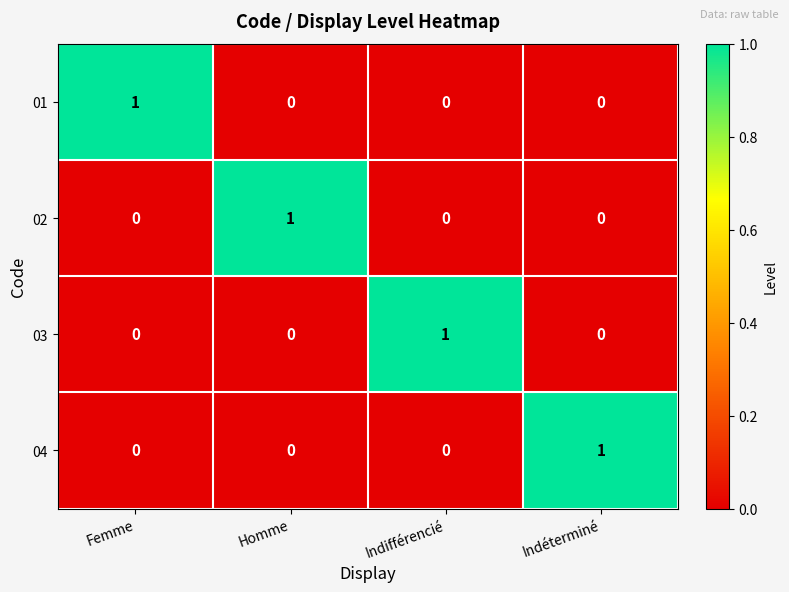

How many distinct data groups are displayed?

4